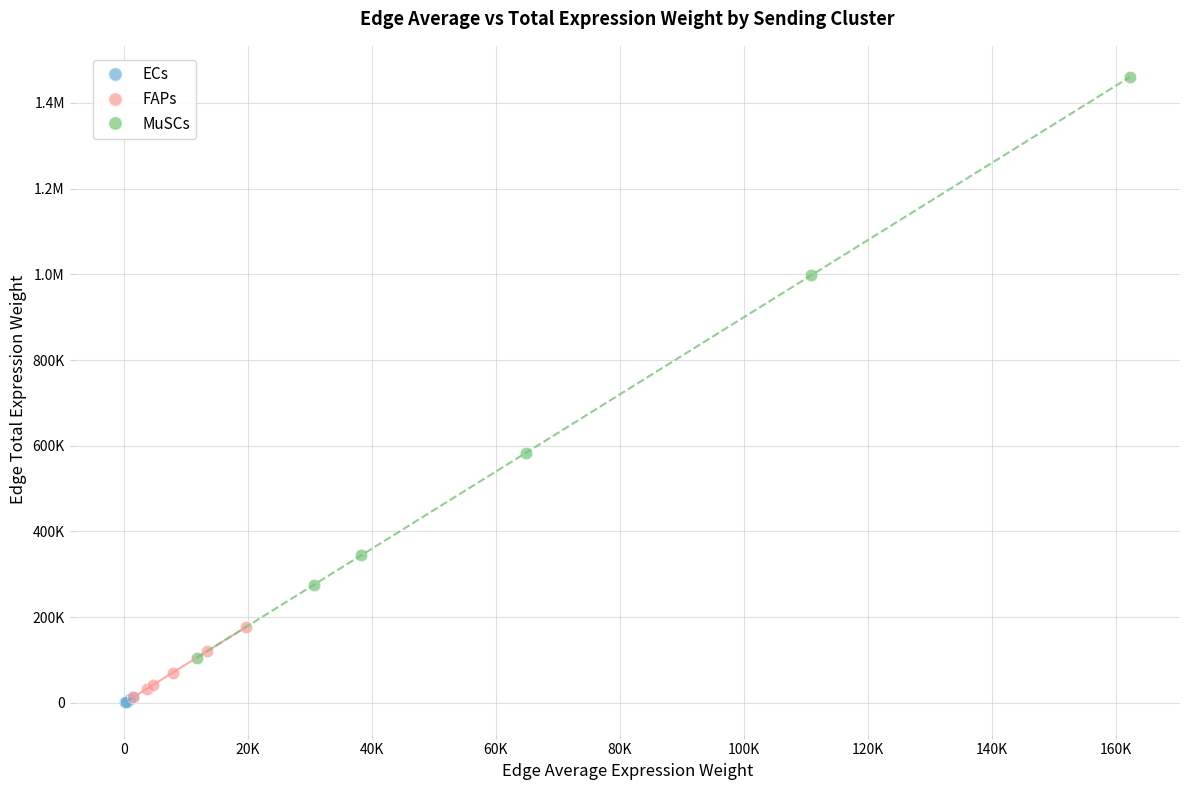

What are all the series names shown in the legend?

ECs, FAPs, MuSCs